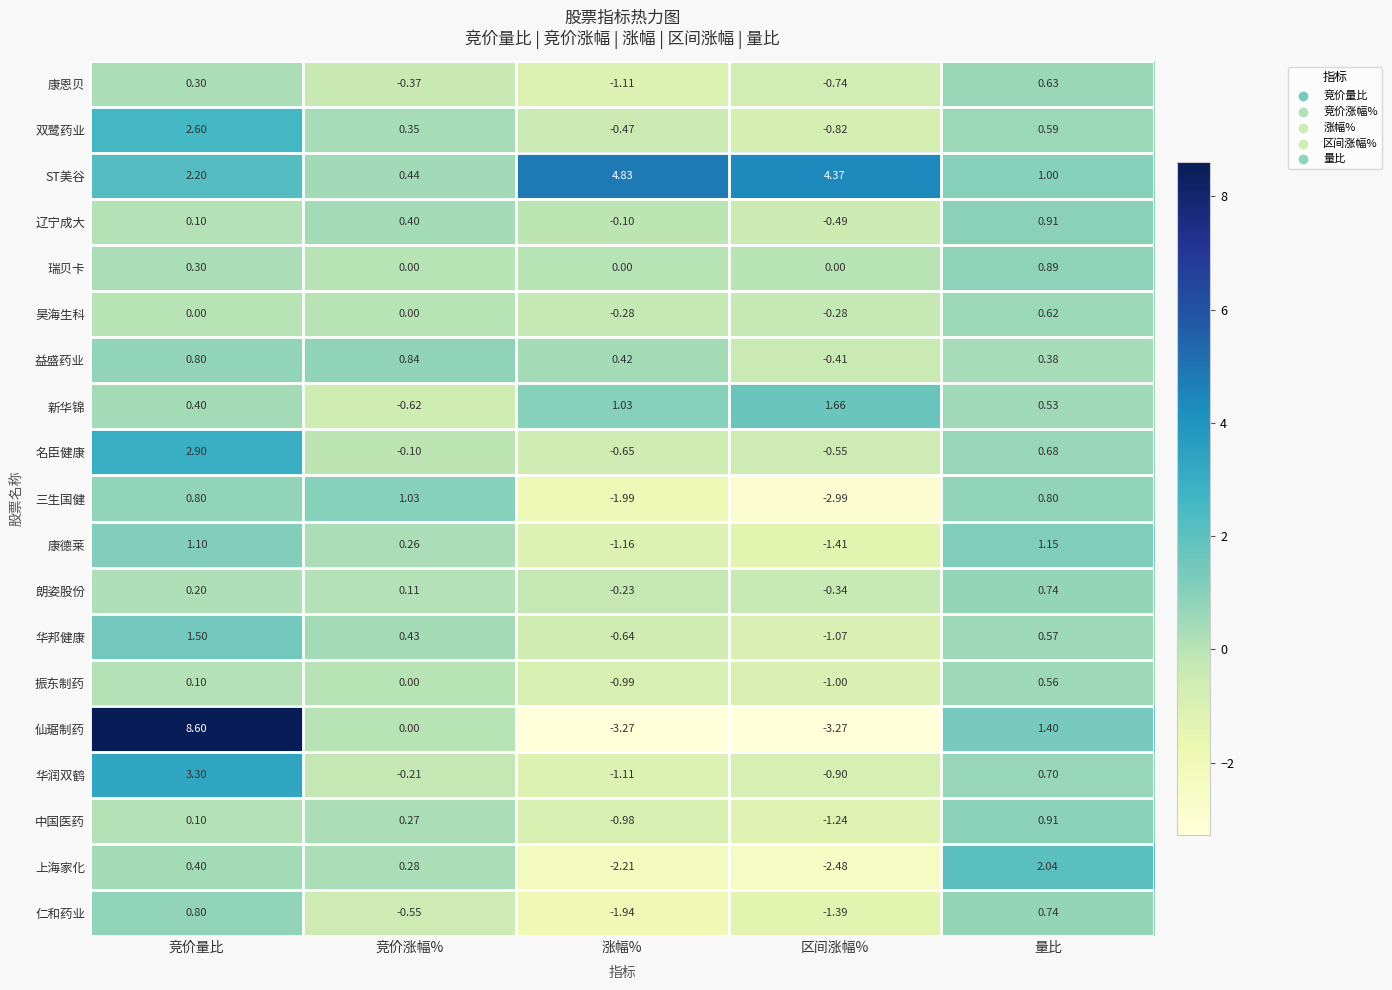

Between 涨幅% and 区间涨幅%, which series saw the biggest shift?

三生国健